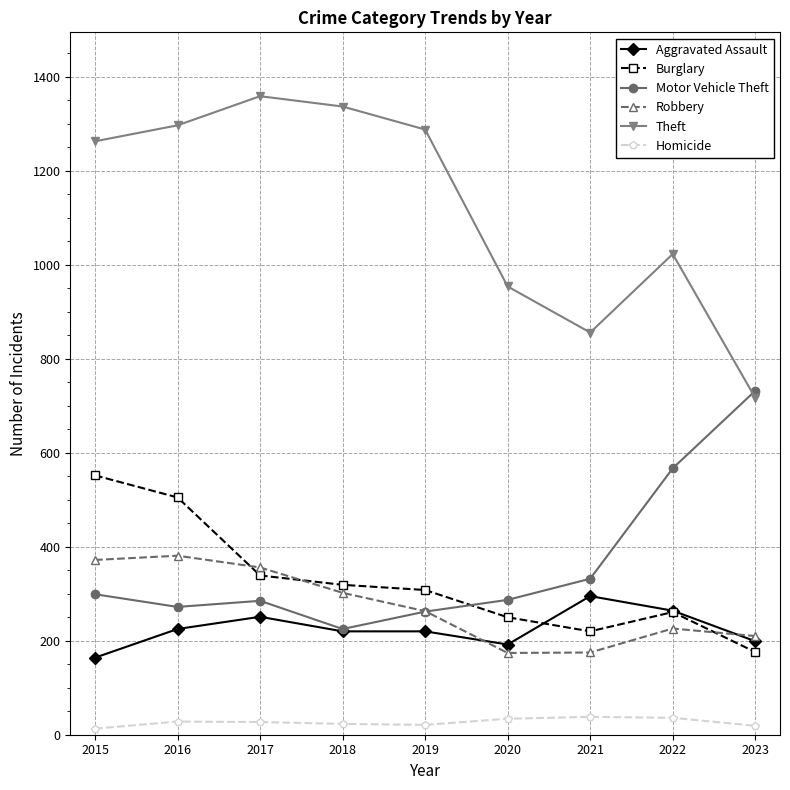

How many categories are shown in the chart?

9